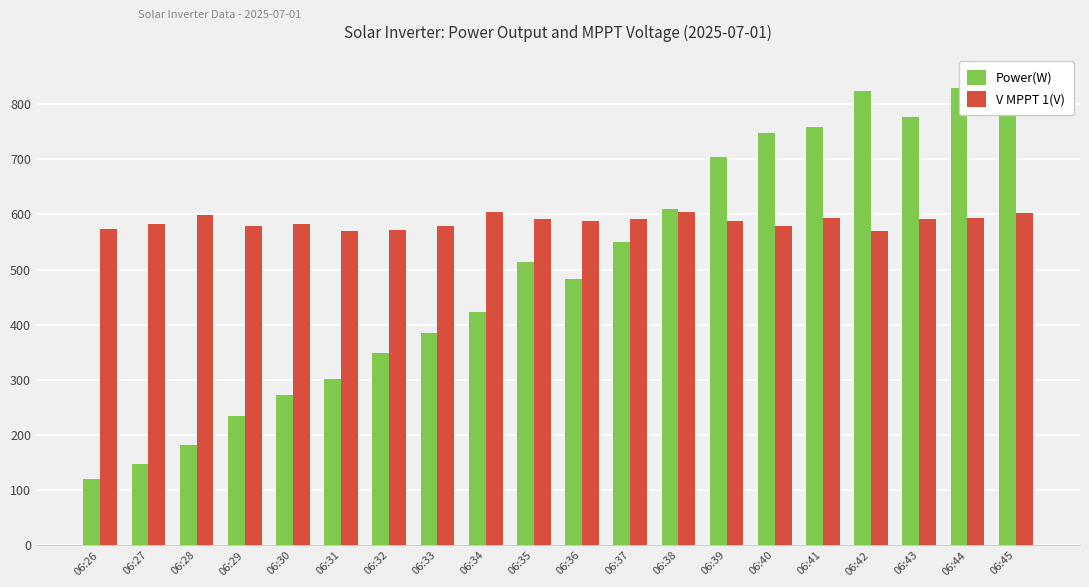

How many values in the V MPPT 1(V) series exceed 588?

10